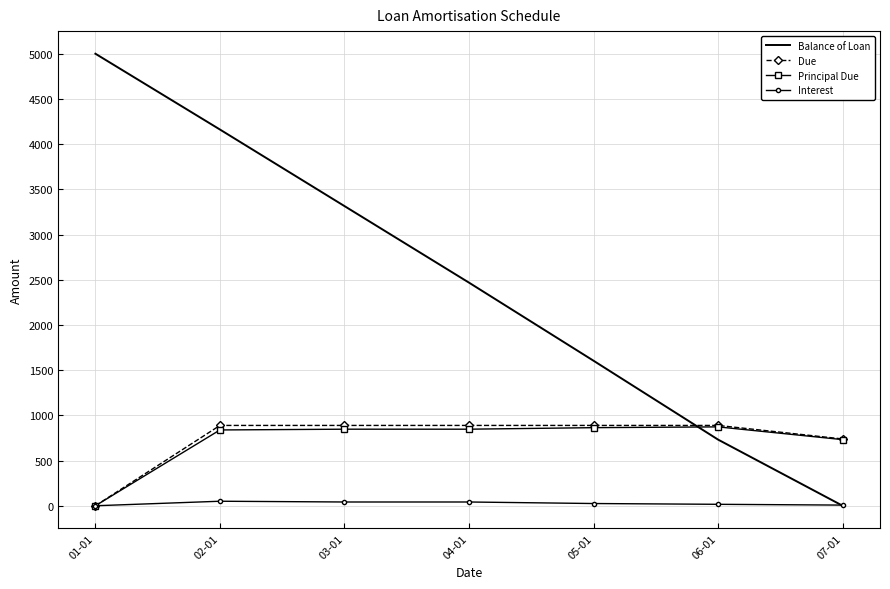

After their last crossing, which series has the higher values: Balance of Loan or Due?

Due